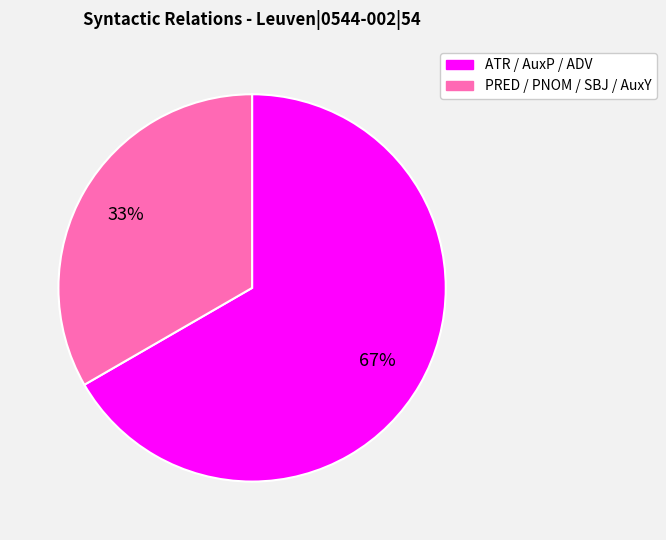

Does any single category account for the majority?

Yes